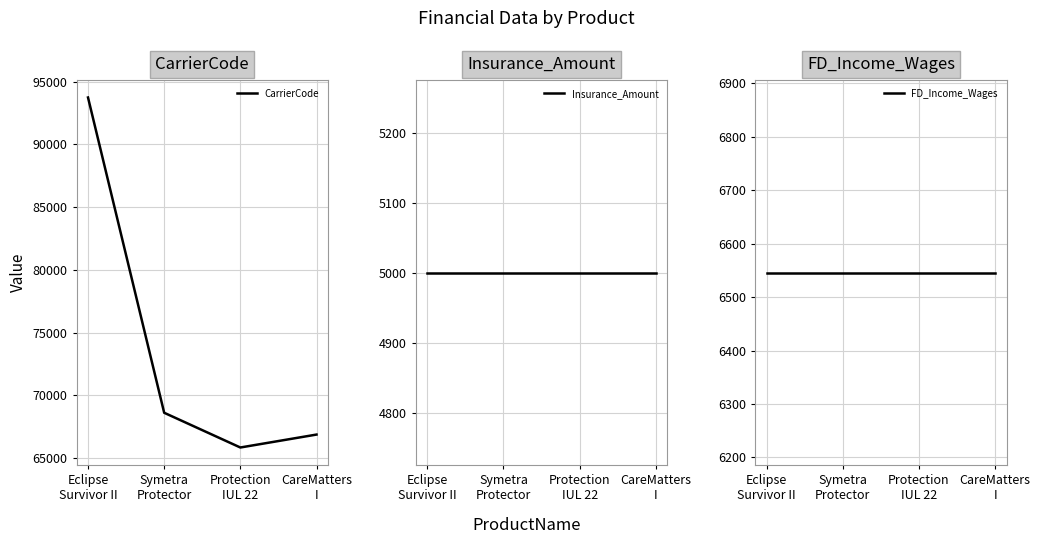

Which label corresponds to the largest value in the chart?

Eclipse
Survivor II